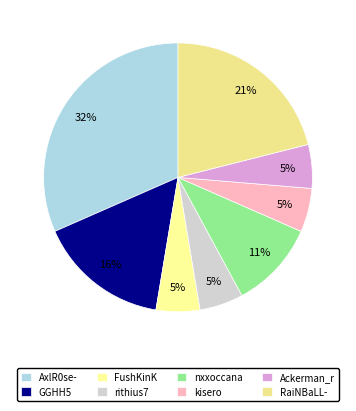

Is nxxoccana the majority of the pie?

No